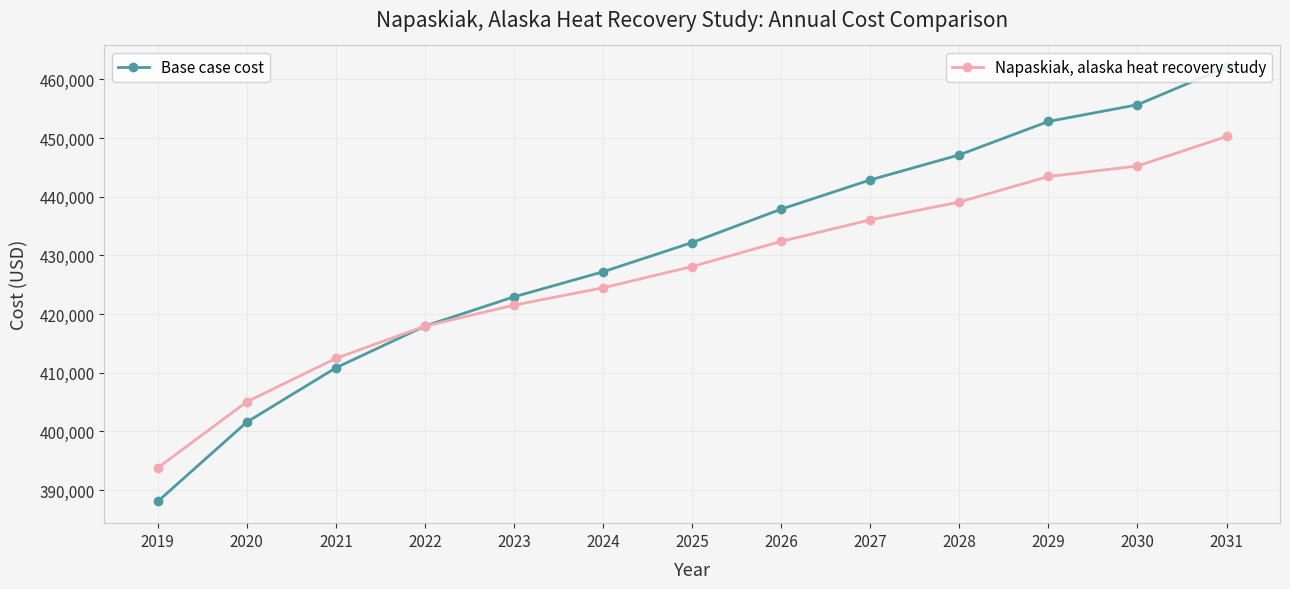

What is the spread (max minus min) of values at 2026?

5492.1